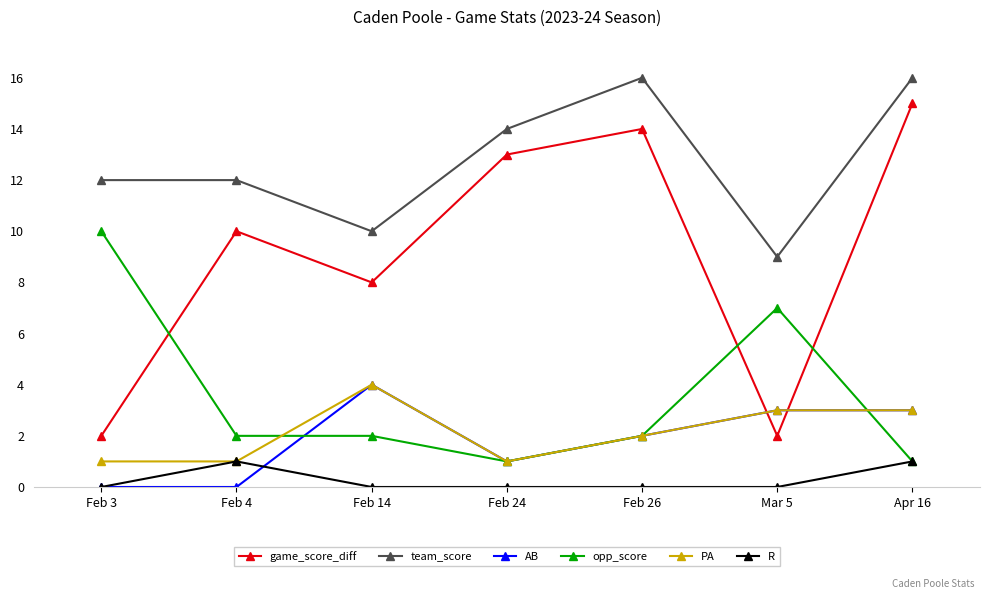

Where is AB nearest to the value 2?

Feb 26